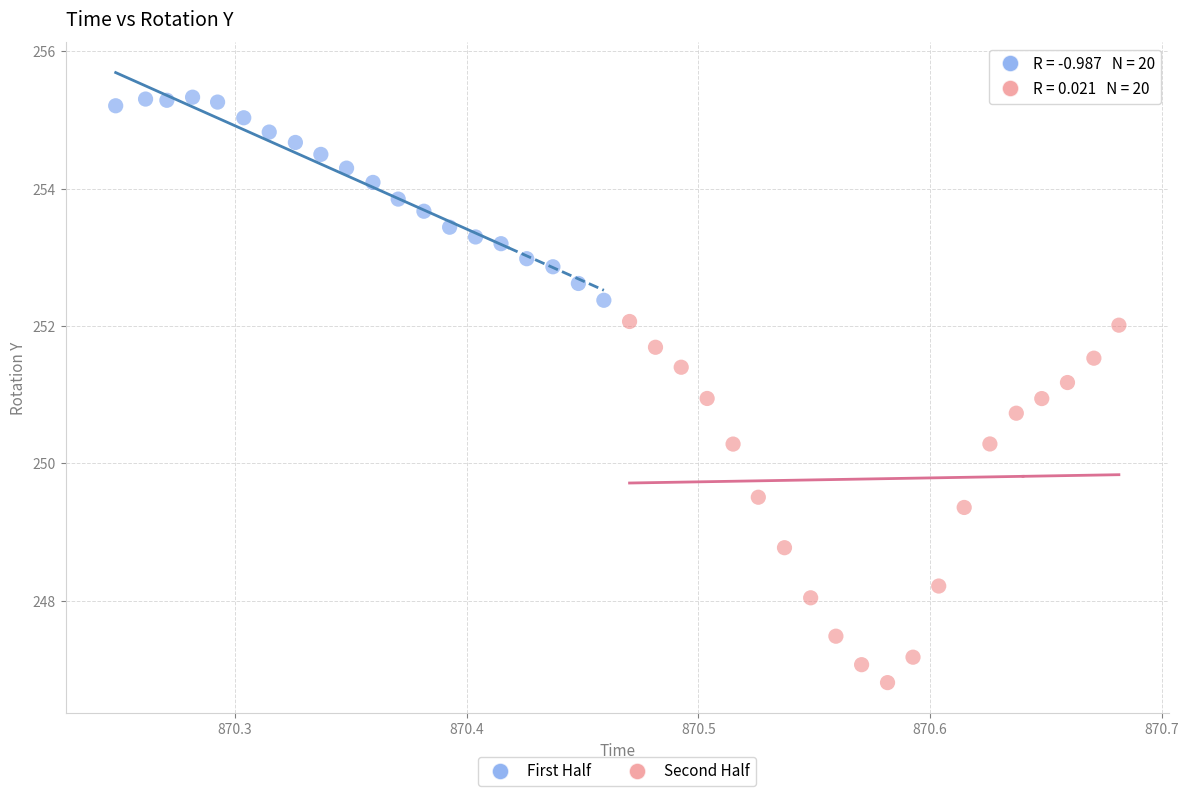

Which series contains the highest Y value?

First Half